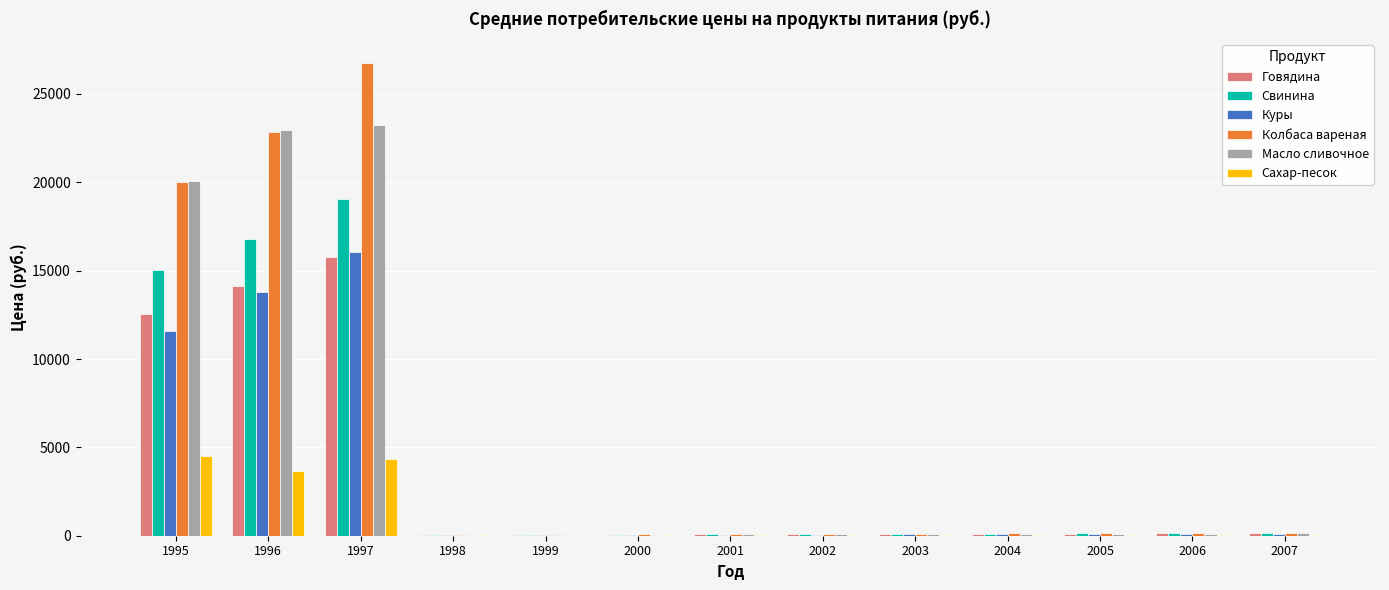

Which series changed the most between 1997 and 1998?

Колбаса вареная